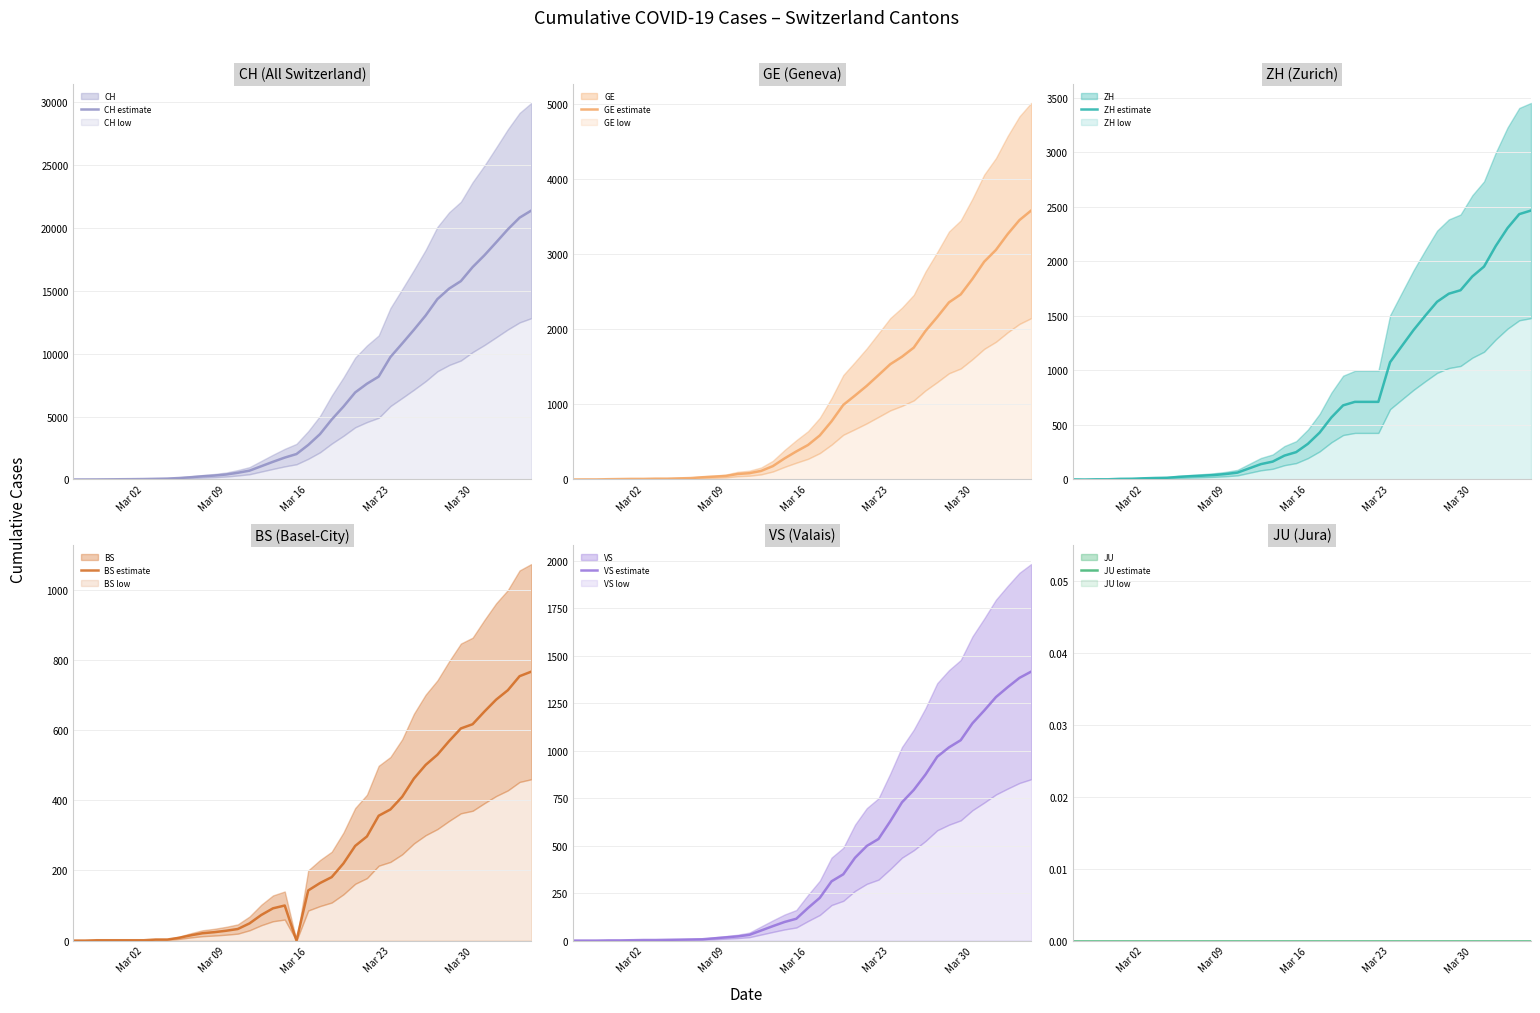

Which series has the largest total across all categories?

CH estimate